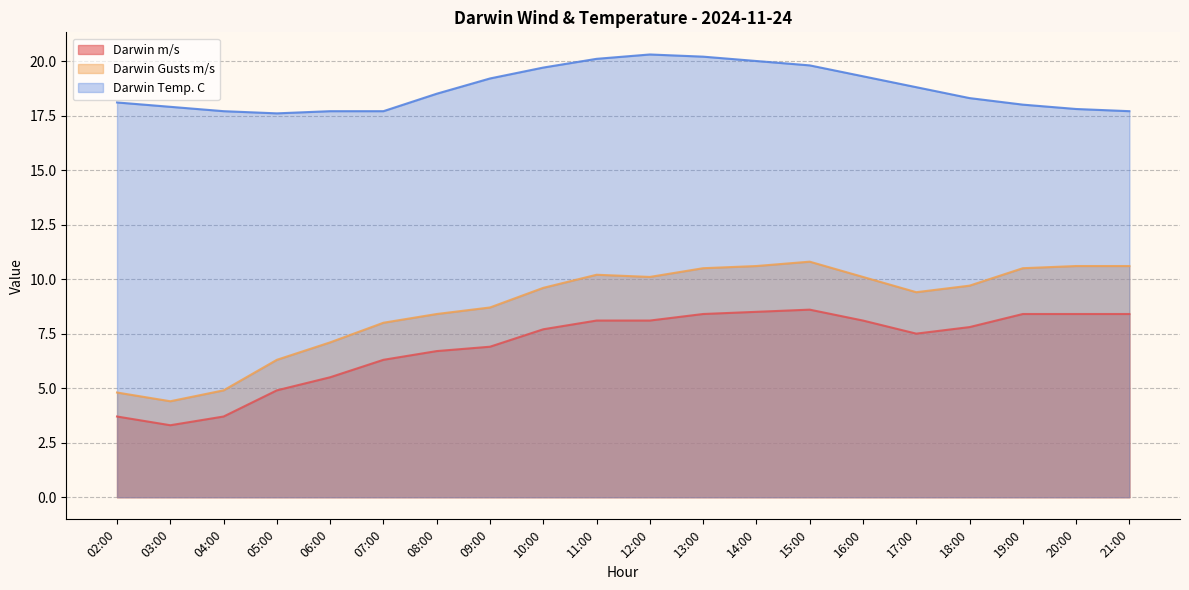

How many distinct data groups are displayed?

3